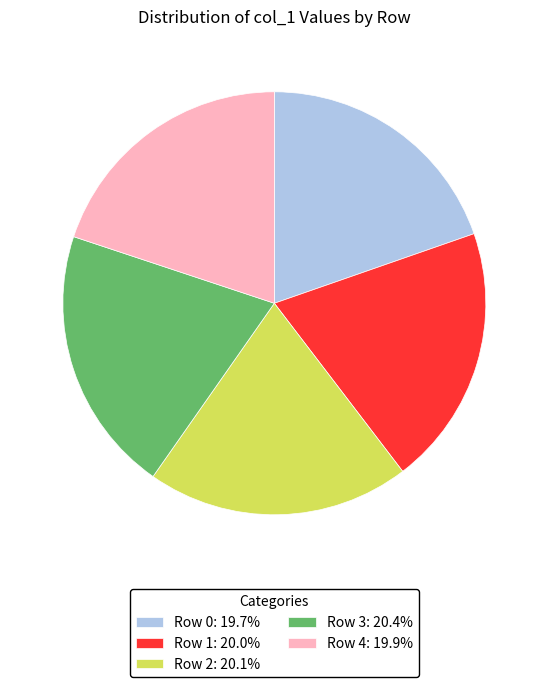

Does Row 0: 19.7% account for over 50% of the chart?

No